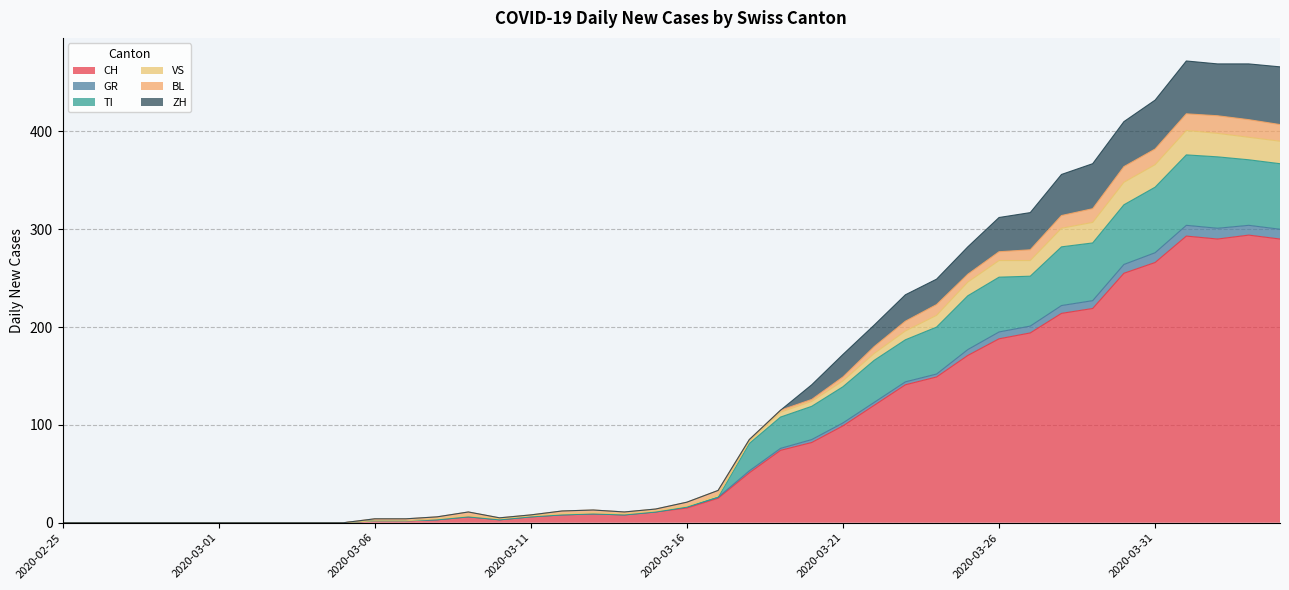

What is the difference between the maximum and minimum values in the CH series?

294